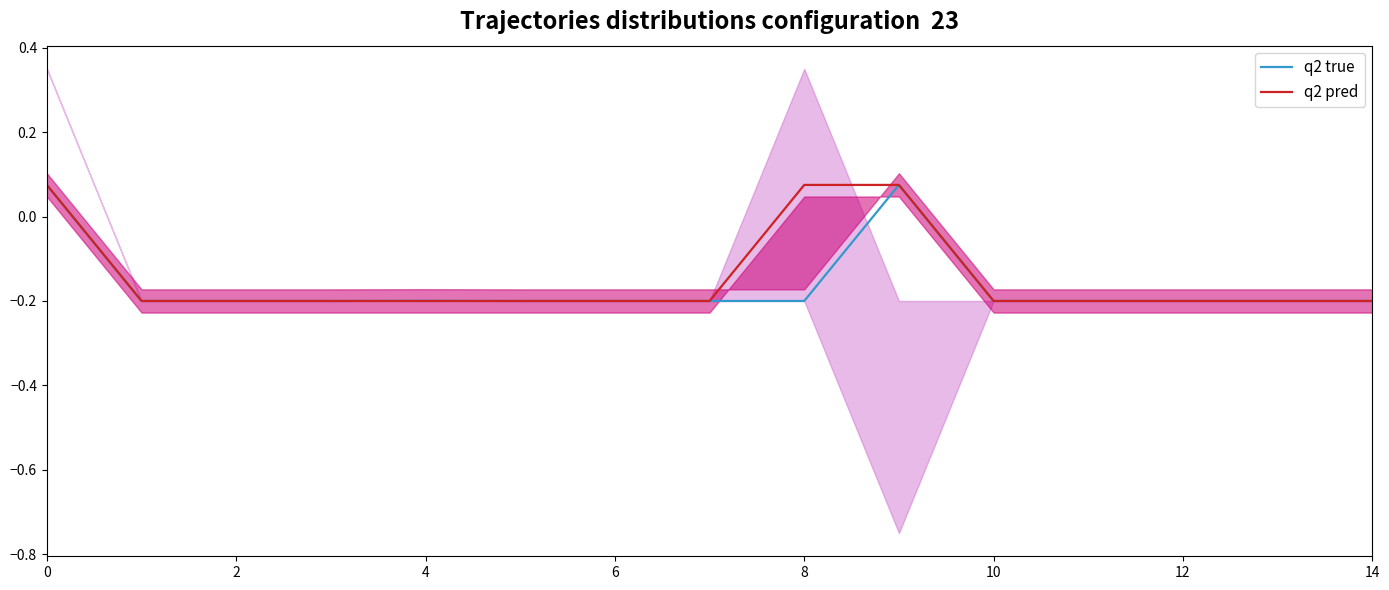

What is the label of the 2nd point from the right?

13